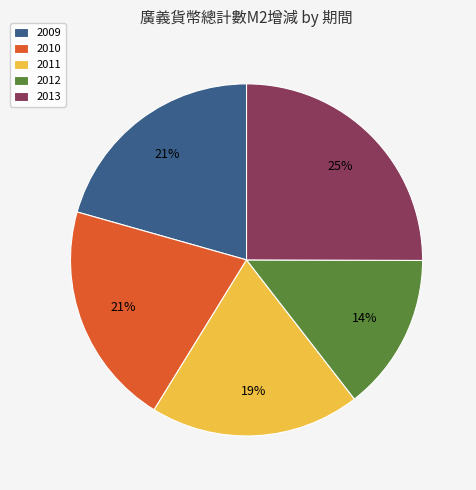

Which category has the biggest portion of the pie?

2013